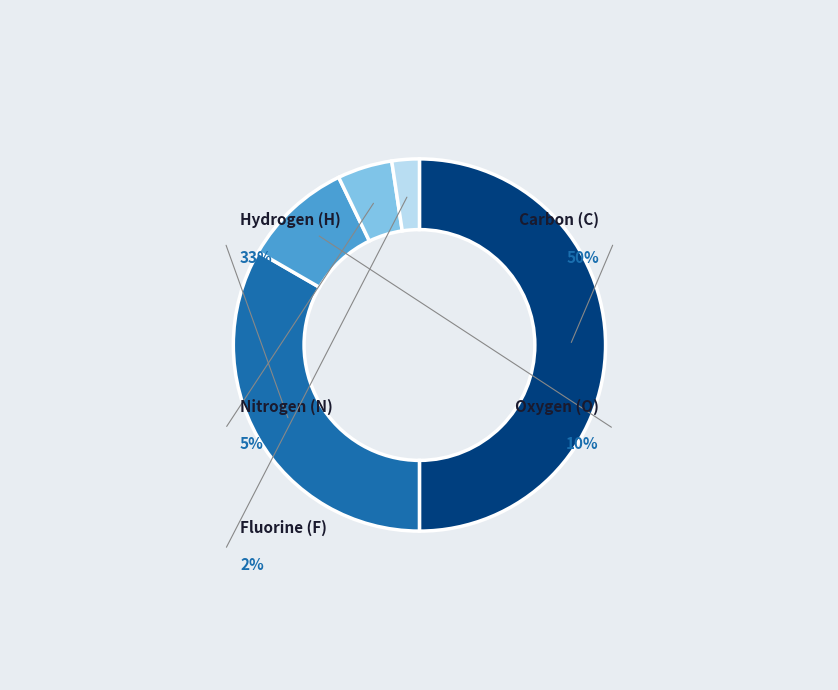

What percentage is the F slice, to the nearest percent?

2%